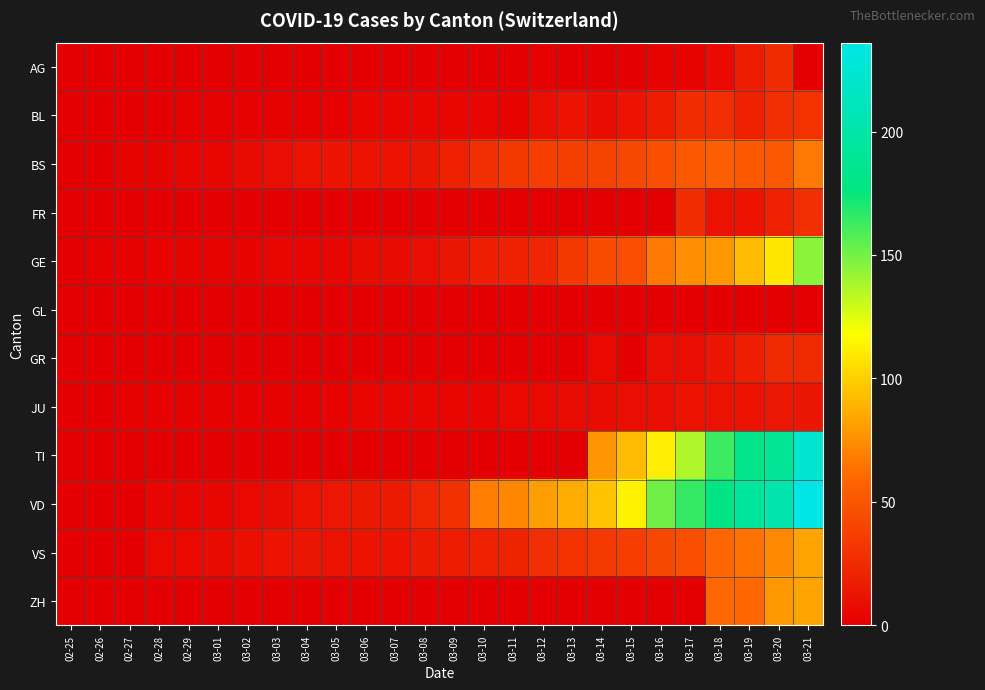

At 03-03, list the series in order from smallest to largest.

AG, FR, GL, GR, TI, ZH, BL, JU, GE, VD, BS, VS